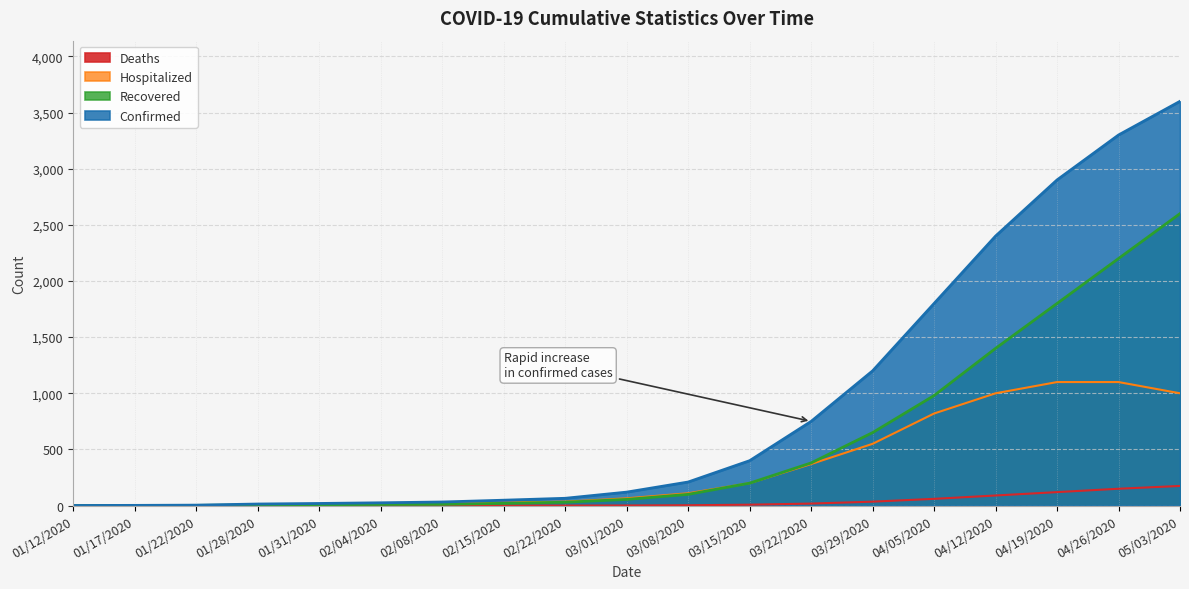

Rank the series at 02/22/2020 from lowest to highest value.

Deaths, Recovered, Hospitalized, Confirmed